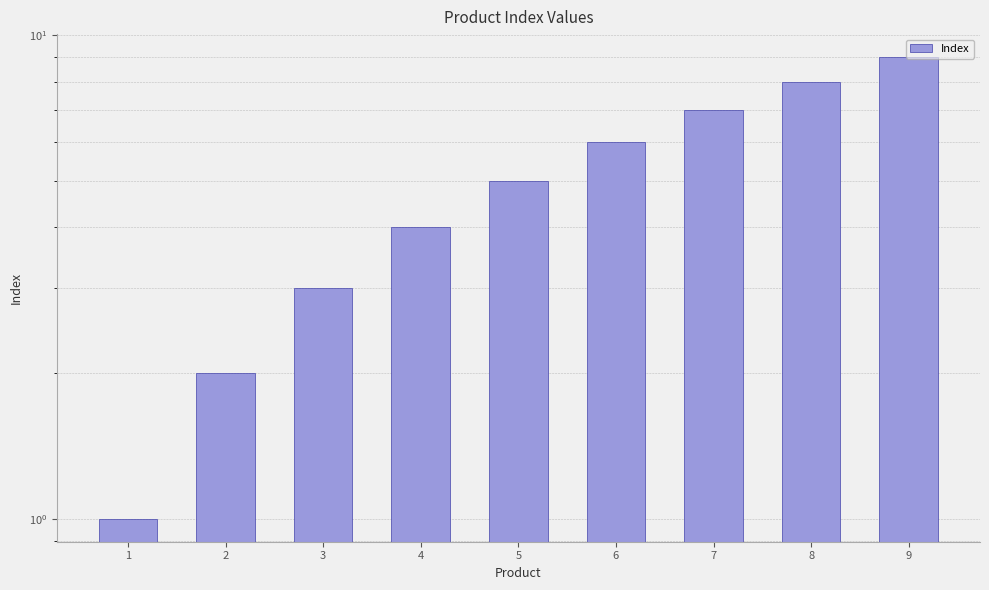

What is the difference between the values at 6 and 4?

2